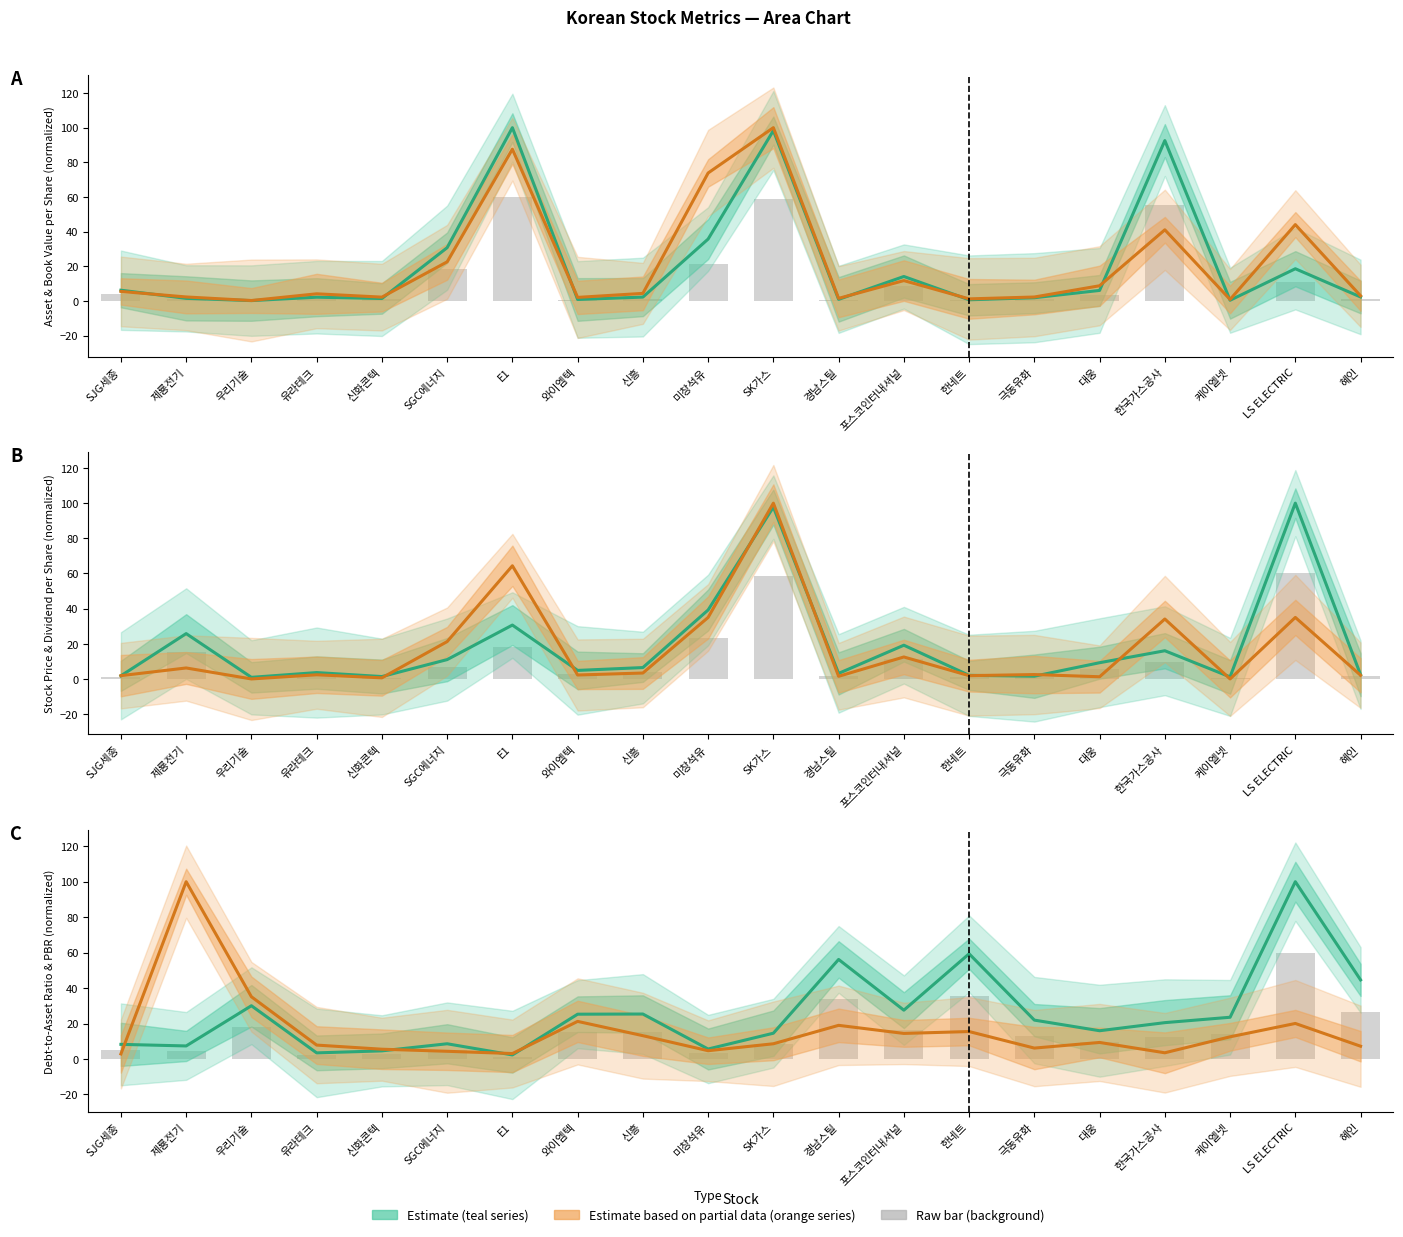

Between 신흥 and E1, which is larger?

E1